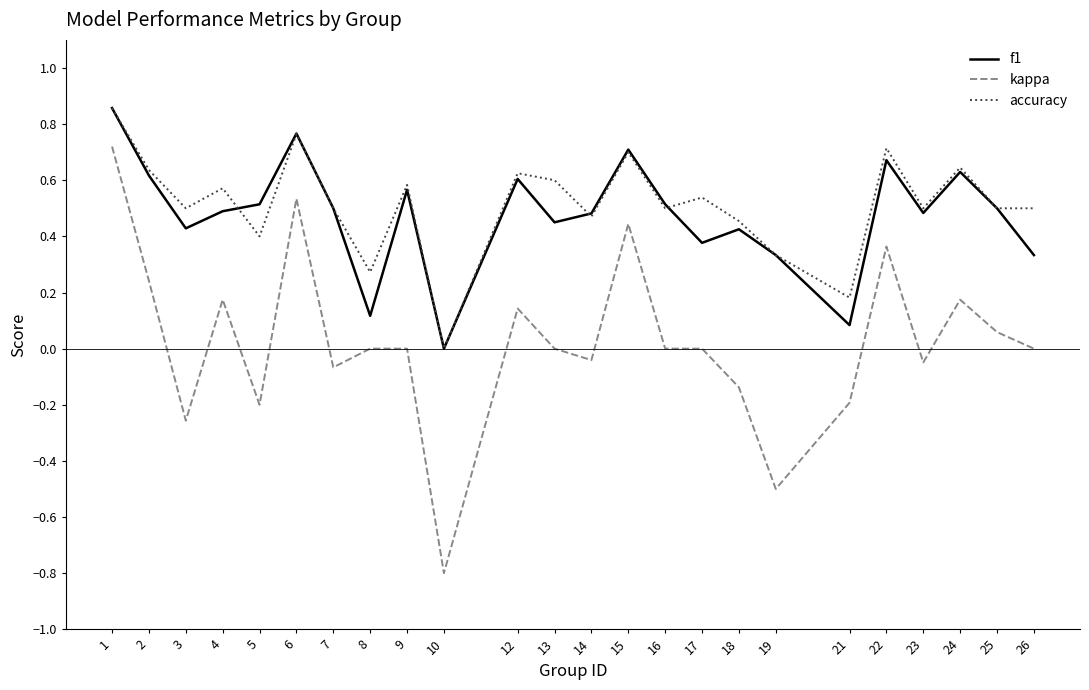

After their last crossing, which series has the higher values: accuracy or f1?

accuracy